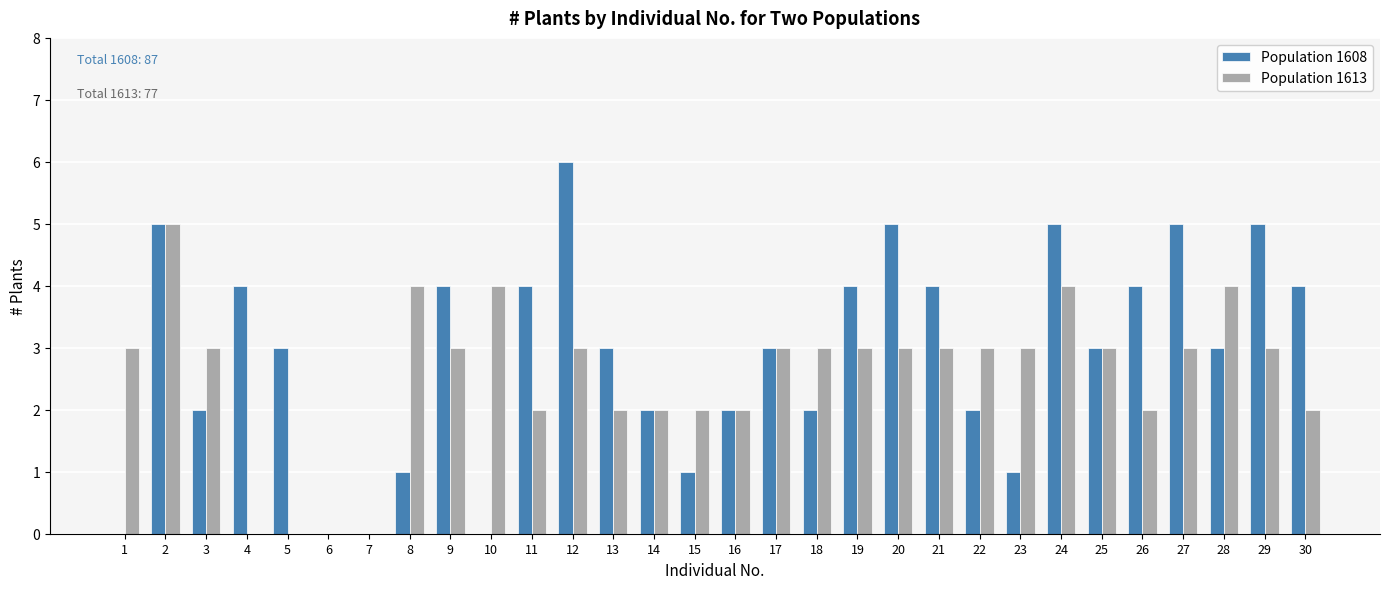

Which series has the largest range (max minus min)?

Population 1608